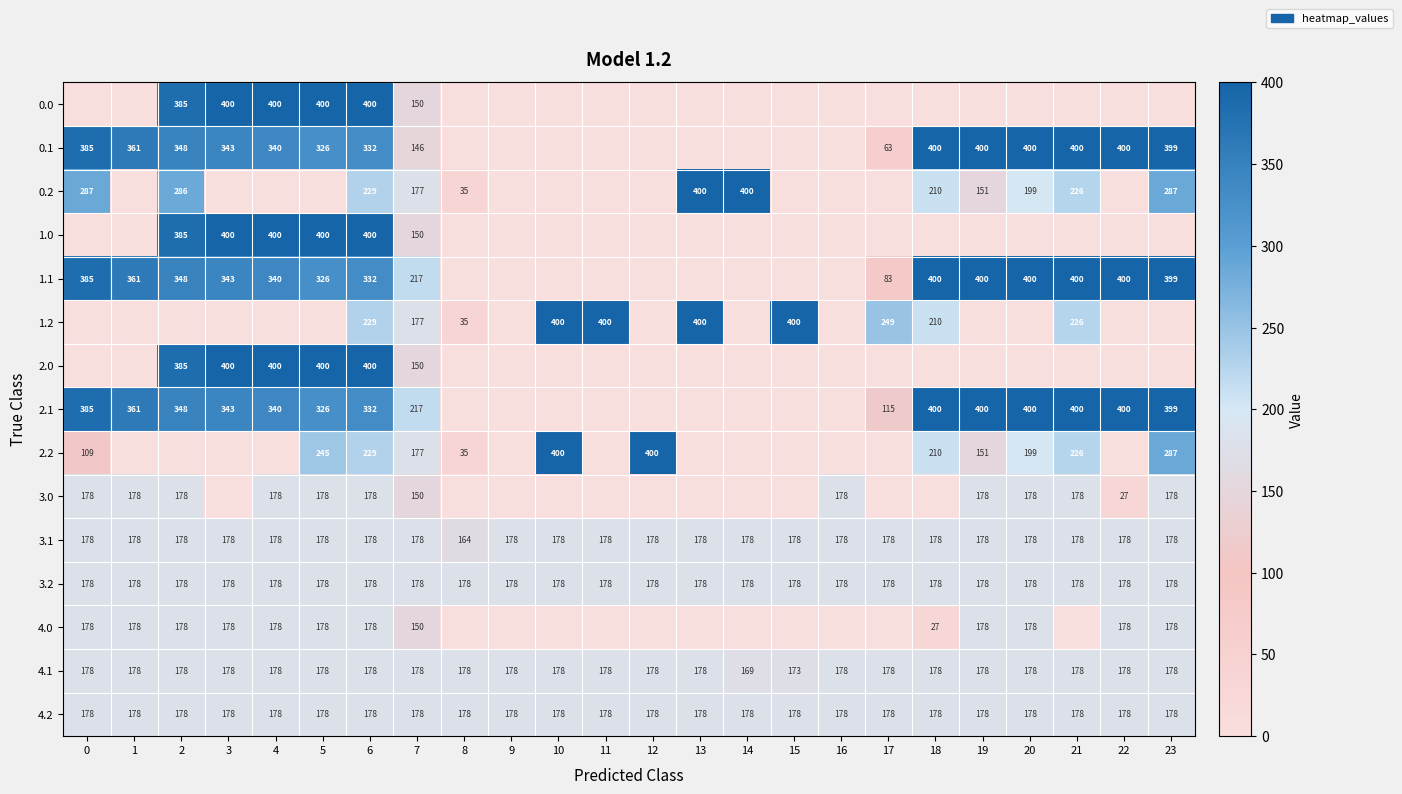

What is the total value across all series at 7?

2573